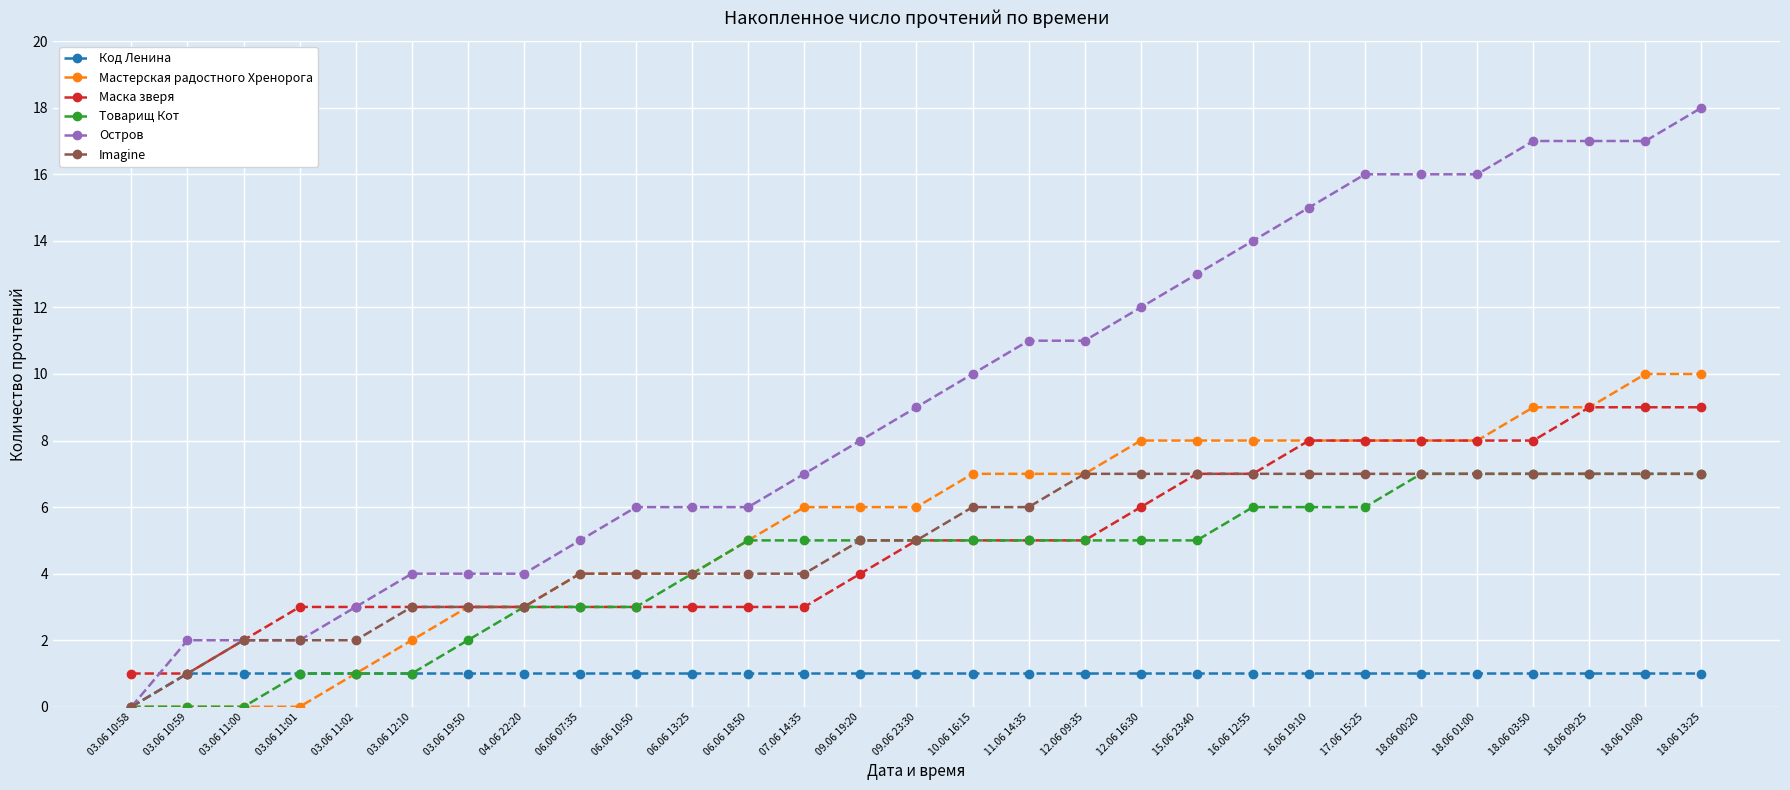

Reading left to right, what are all the values shown in this chart?

Код Ленина: 0	1	1	1	1	1	1	1	1	1	1	1	1	1	1	1	1	1	1	1	1	1	1	1	1	1	1	1	1
Мастерская радостного Хренорога: 0	0	0	0	1	2	3	3	4	4	4	5	6	6	6	7	7	7	8	8	8	8	8	8	8	9	9	10	10
Маска зверя: 1	1	2	3	3	3	3	3	3	3	3	3	3	4	5	5	5	5	6	7	7	8	8	8	8	8	9	9	9
Товарищ Кот: 0	0	0	1	1	1	2	3	3	3	4	5	5	5	5	5	5	5	5	5	6	6	6	7	7	7	7	7	7
Остров: 0	2	2	2	3	4	4	4	5	6	6	6	7	8	9	10	11	11	12	13	14	15	16	16	16	17	17	17	18
Imagine: 0	1	2	2	2	3	3	3	4	4	4	4	4	5	5	6	6	7	7	7	7	7	7	7	7	7	7	7	7